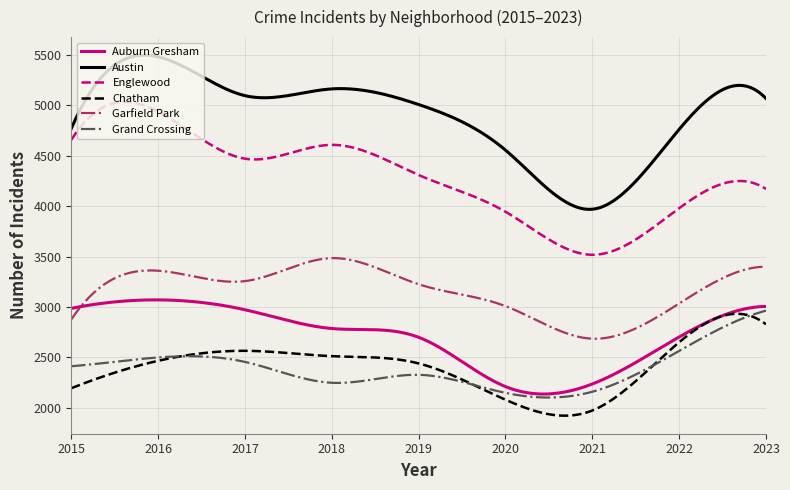

Which series has the largest range (max minus min)?

Austin